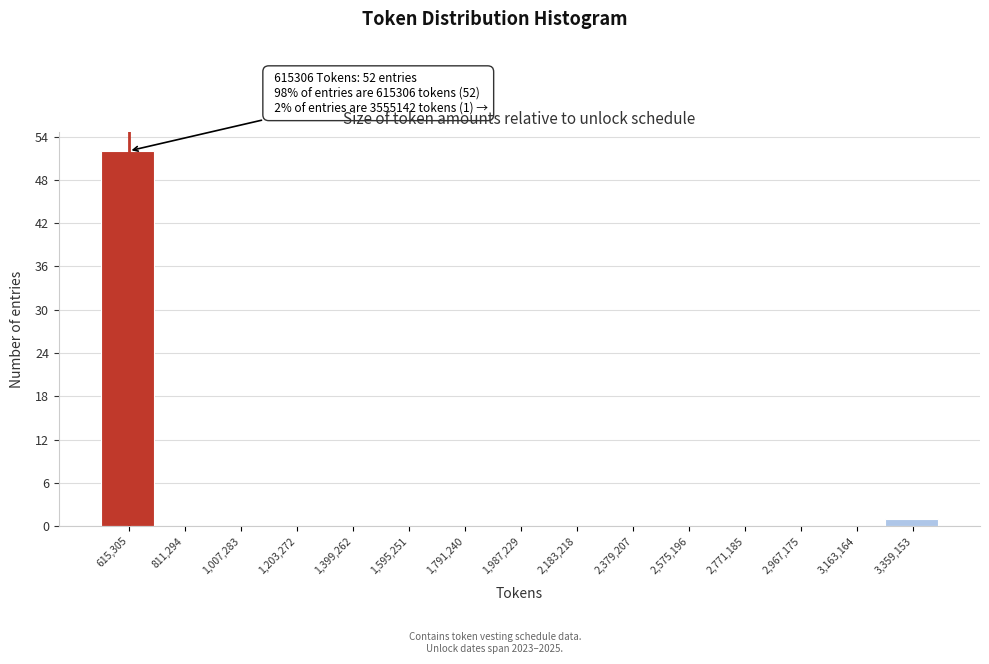

Reading left to right, what are all the values shown in this chart?

615,305=52	811,294=0	1,007,283=0	1,203,272=0	1,399,262=0	1,595,251=0	1,791,240=0	1,987,229=0	2,183,218=0	2,379,207=0	2,575,196=0	2,771,185=0	2,967,175=0	3,163,164=0	3,359,153=1